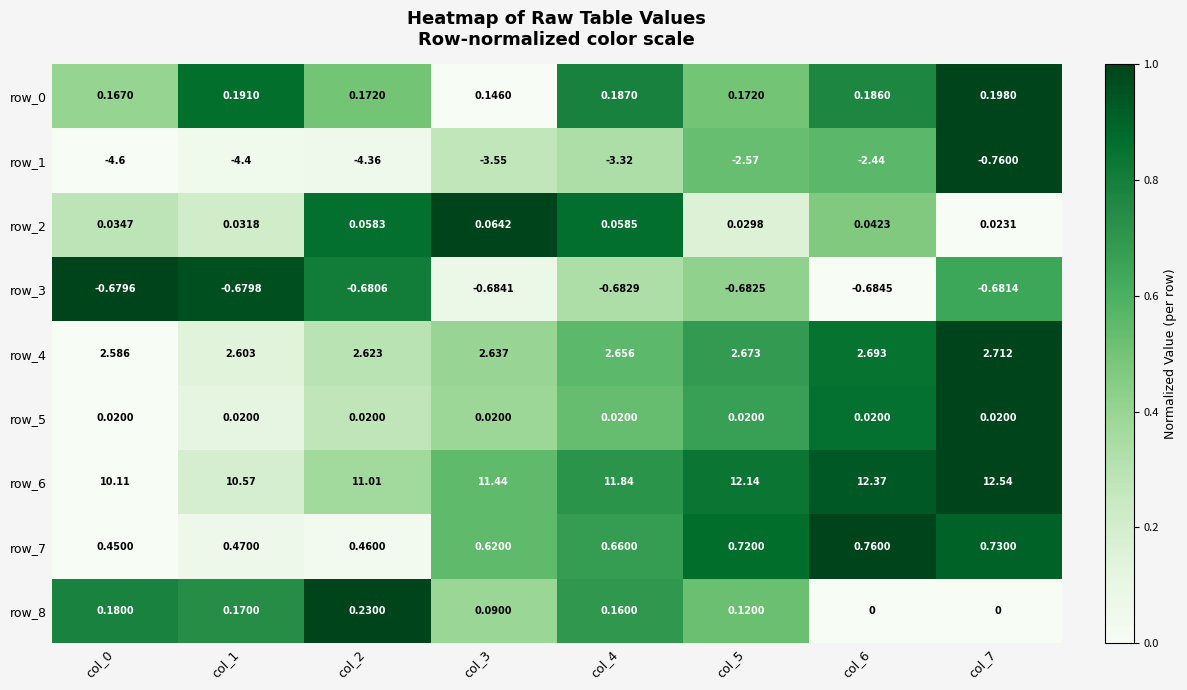

Between col_3 and col_5, which series saw the biggest shift?

row_1